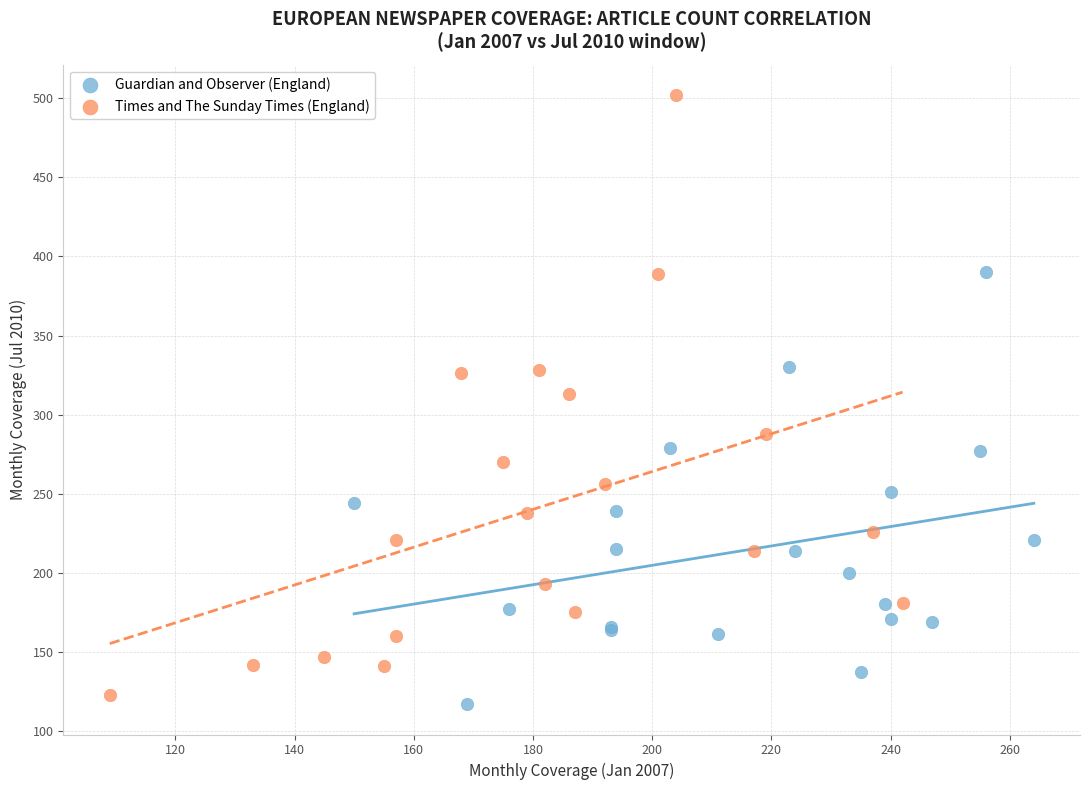

Which series reaches the maximum Y coordinate?

Times and The Sunday Times (England)